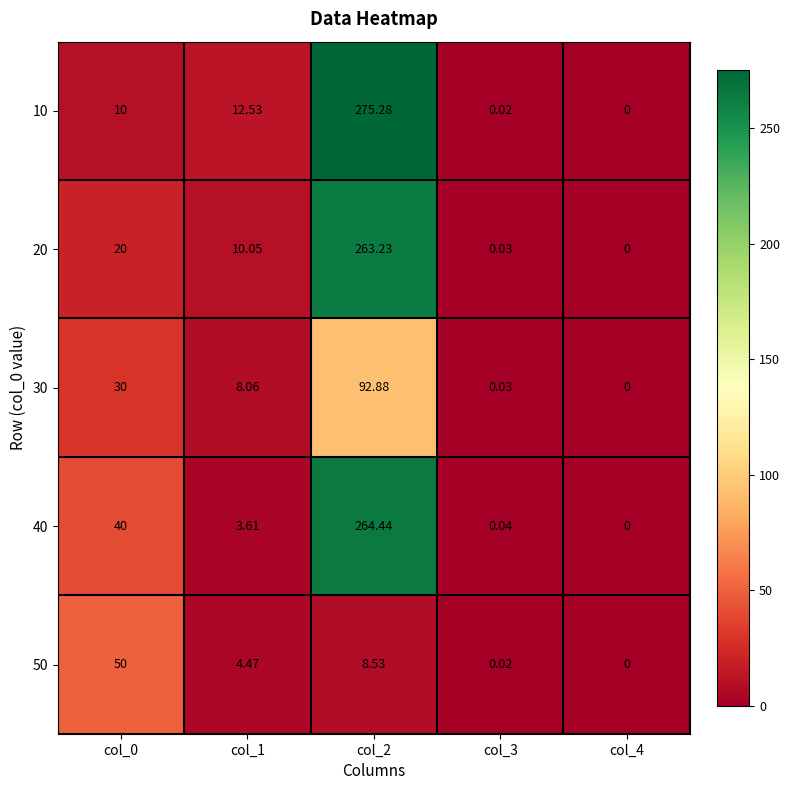

Is the value of 40 at col_4 greater than the value of 10 at col_2?

No